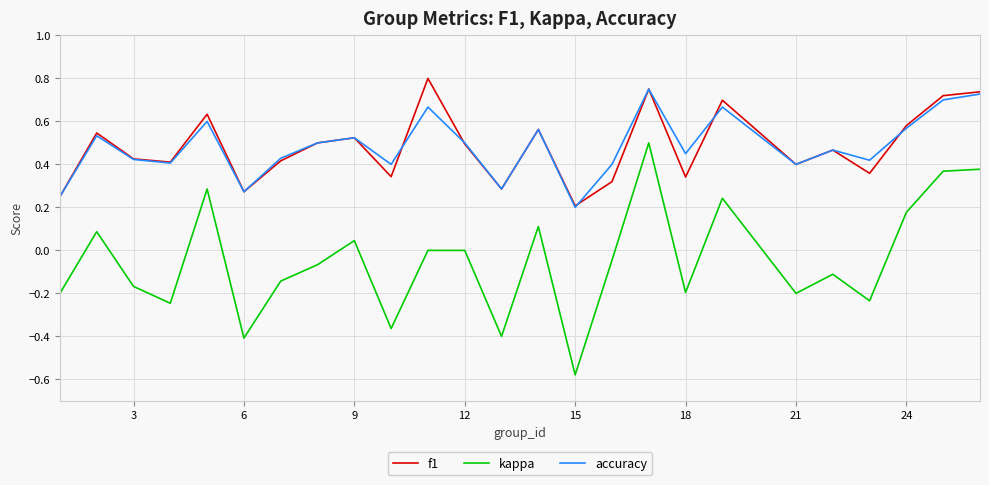

In accuracy, how many points are lower than both neighbors (excluding endpoints)?

8